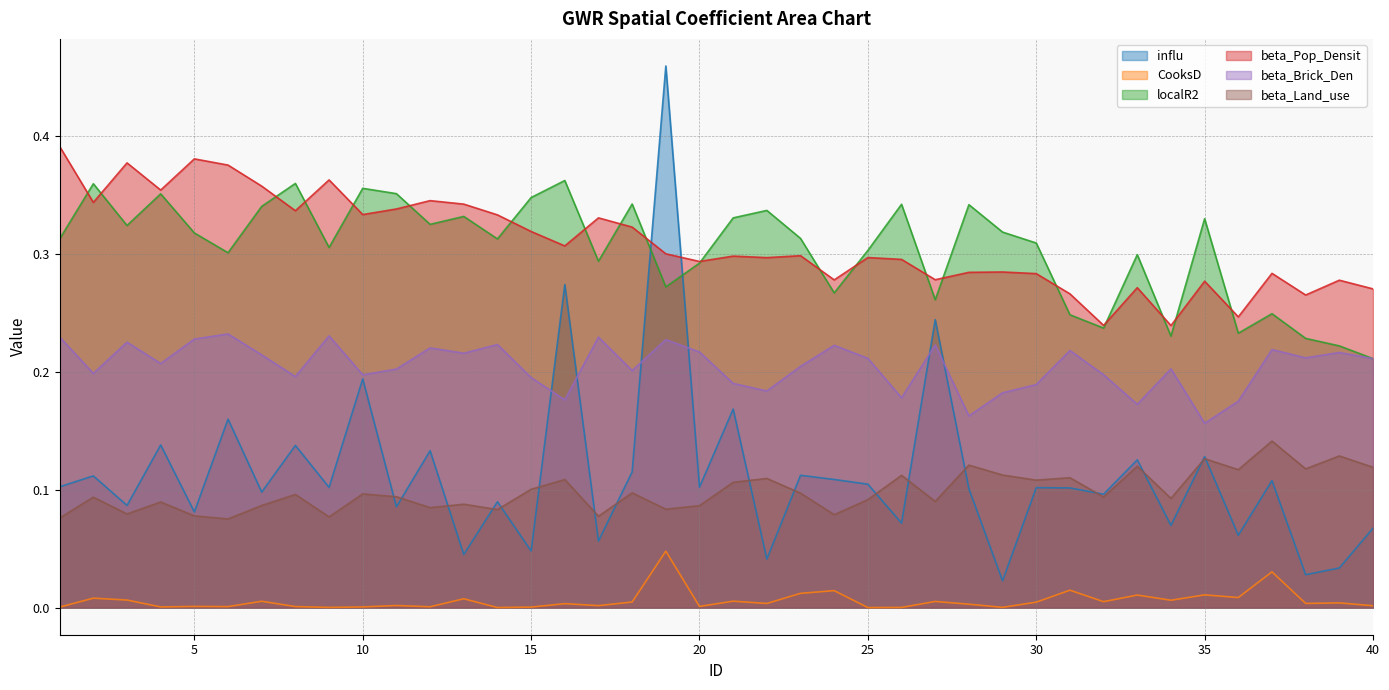

In localR2, how many points are lower than both neighbors (excluding endpoints)?

12